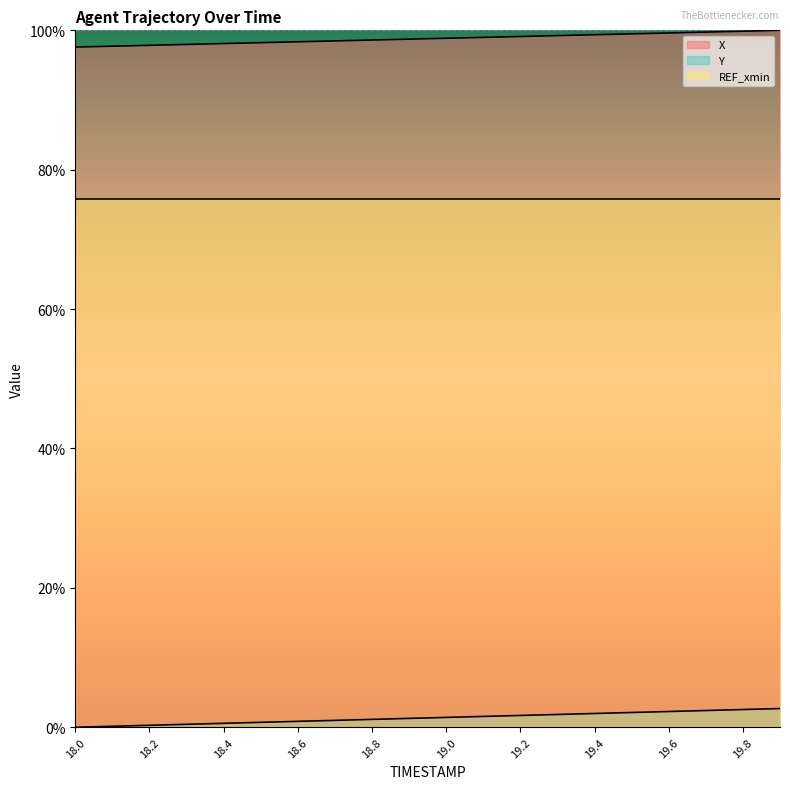

At which label does Y reach its minimum?

18.0